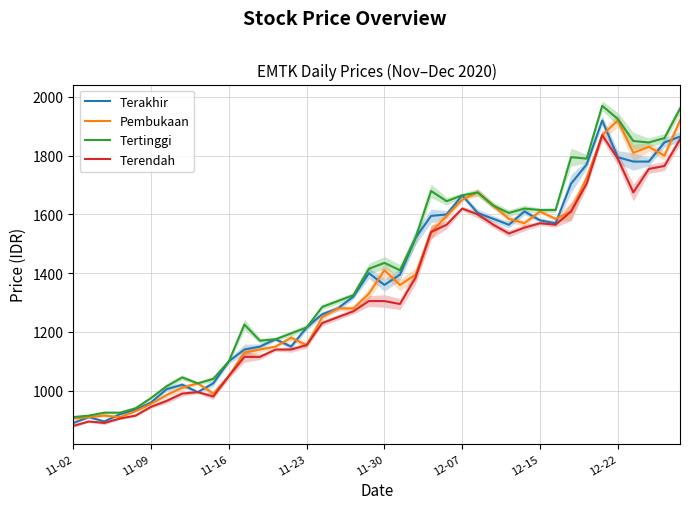

At which label does Terakhir reach its minimum?

11-02